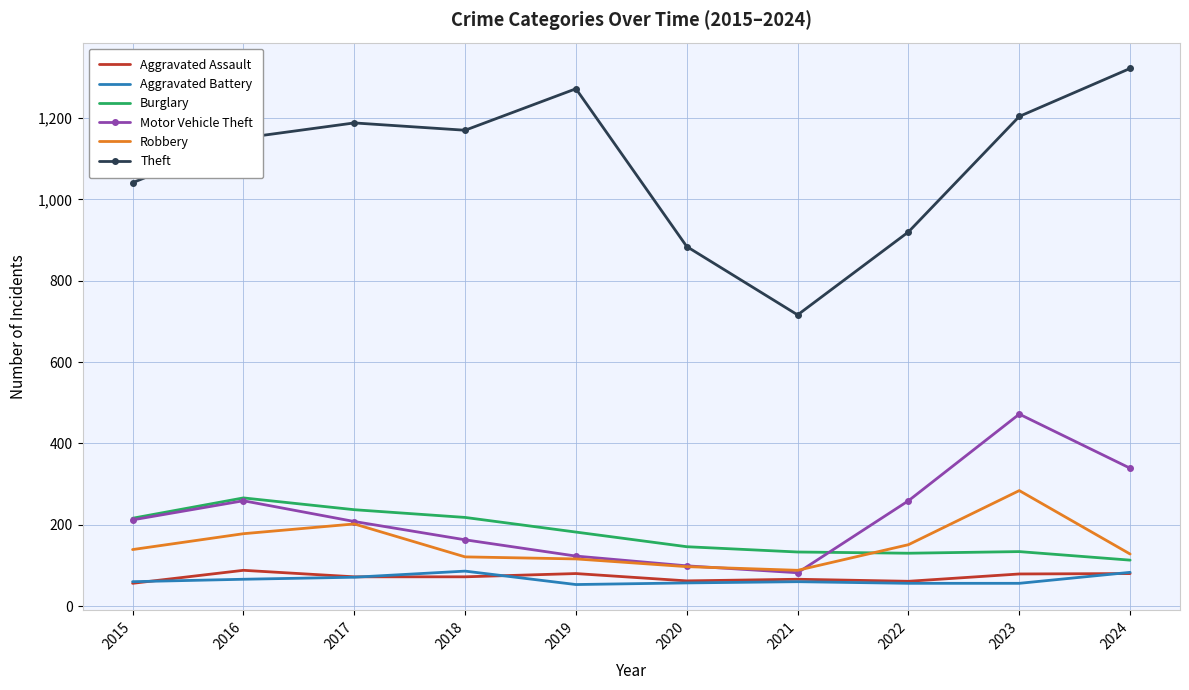

True or false: Motor Vehicle Theft and Theft intersect in this chart.

False